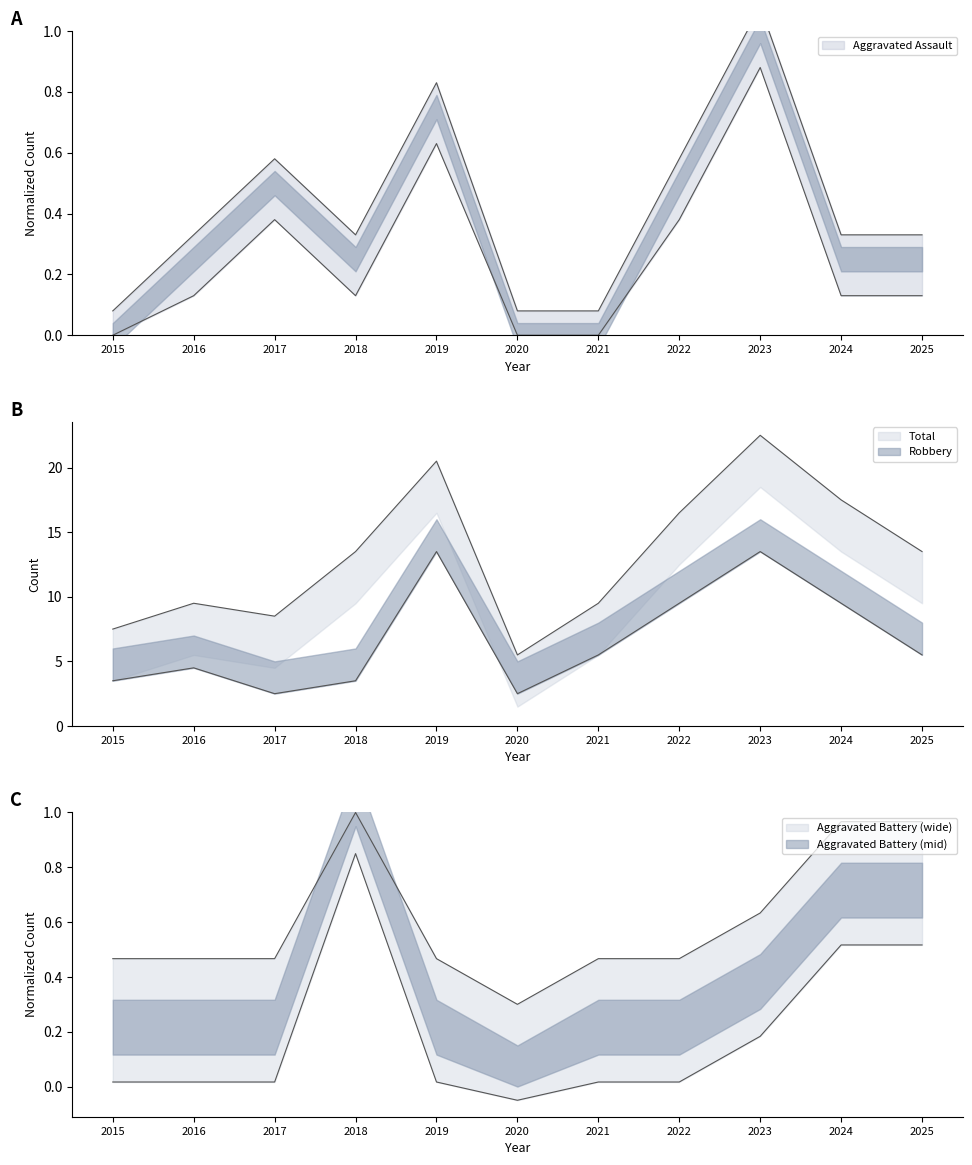

What is the value of the Aggravated Assault point at the 2nd from the left?

0.3